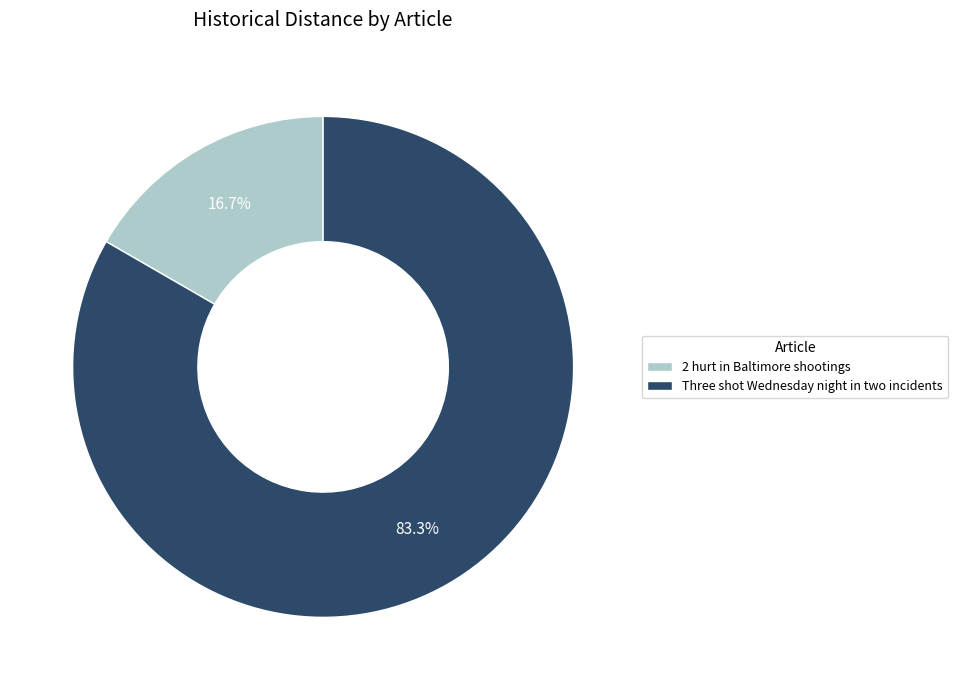

How many segments does this pie chart have?

2